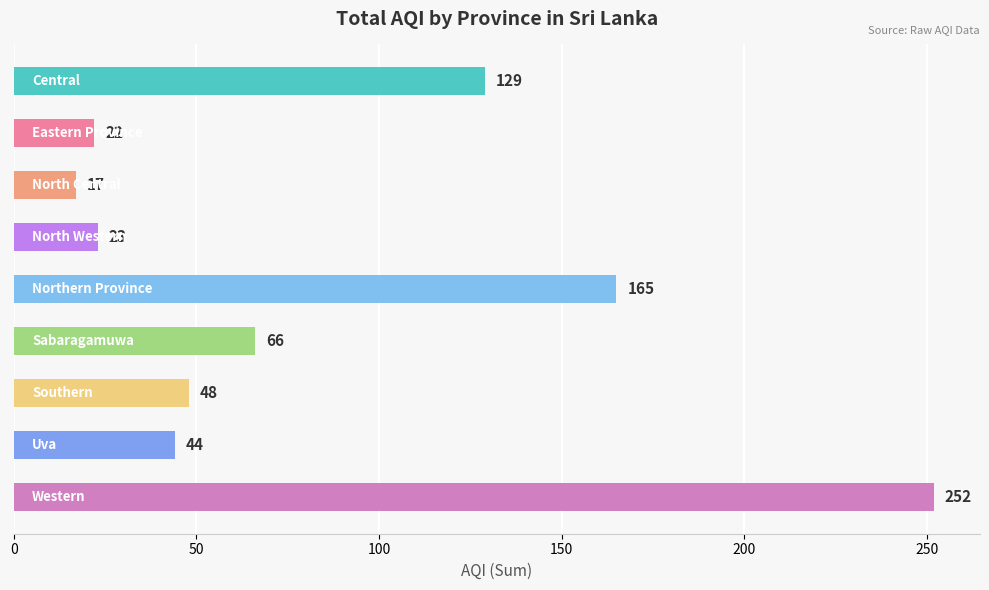

What is the average value?

85